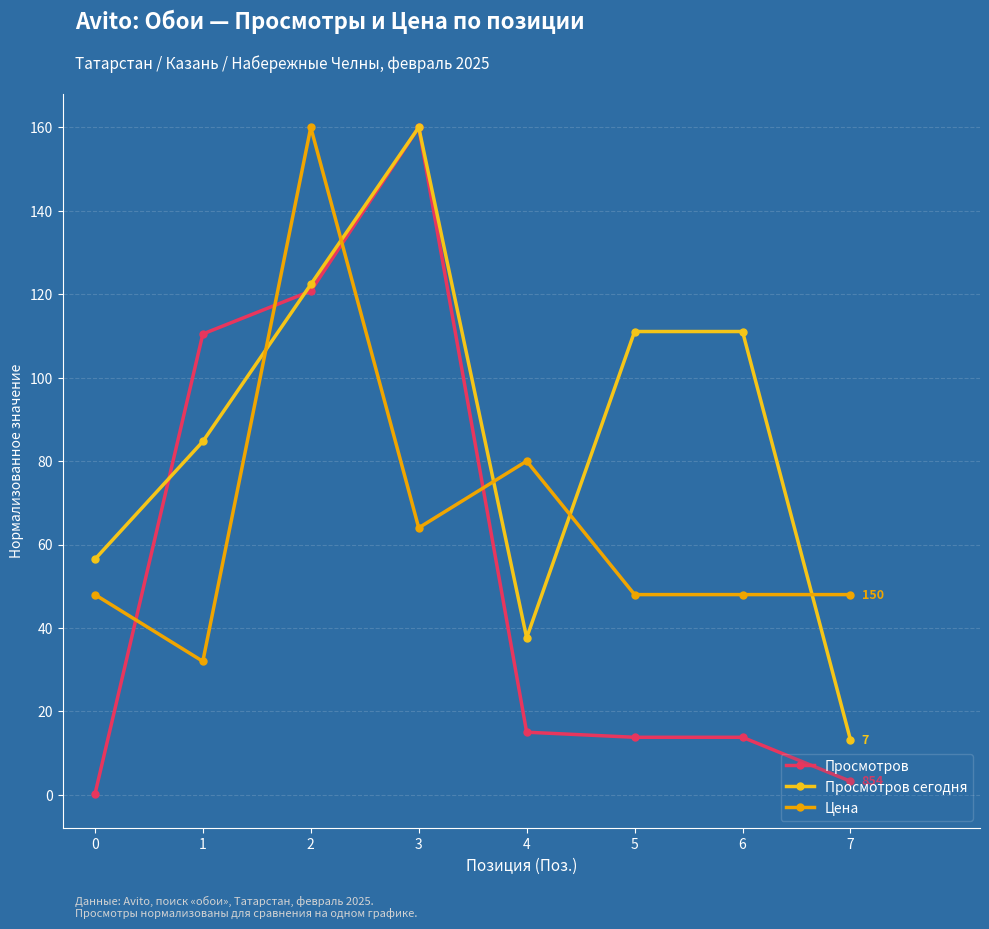

How many interior local valleys does the Просмотров сегодня series have?

1